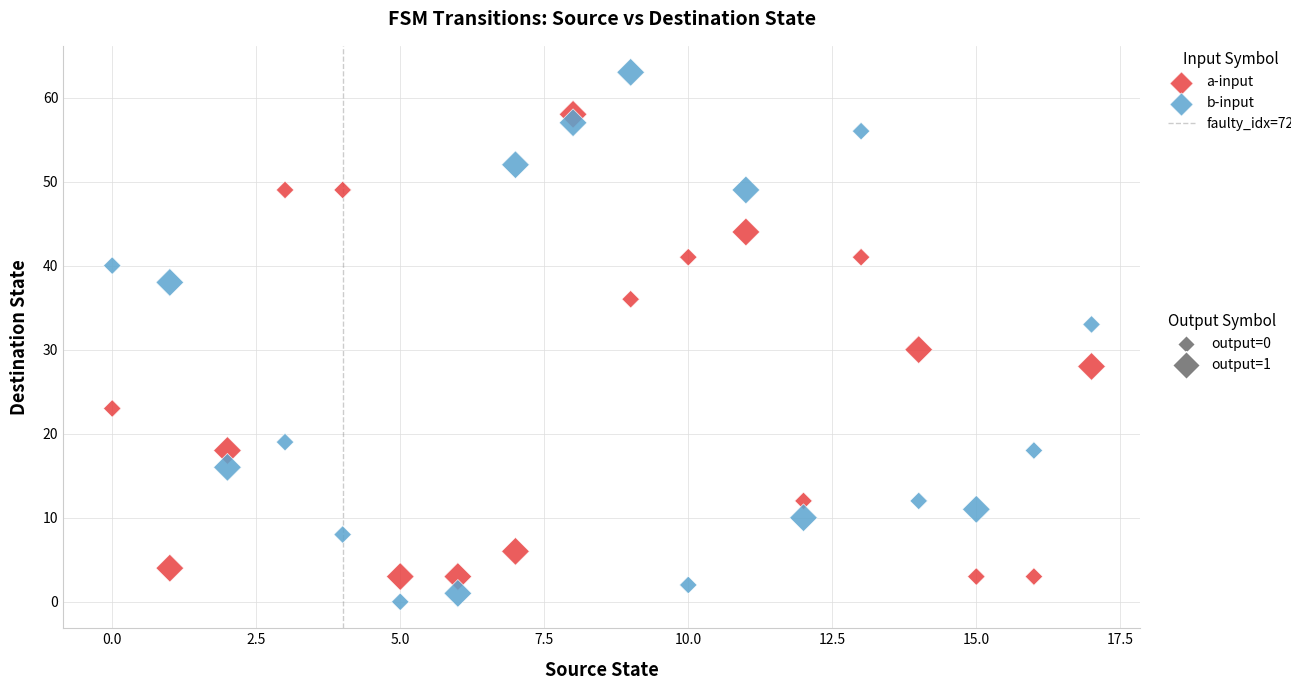

Across all data points, what is the range of Y values (max minus min)?

63